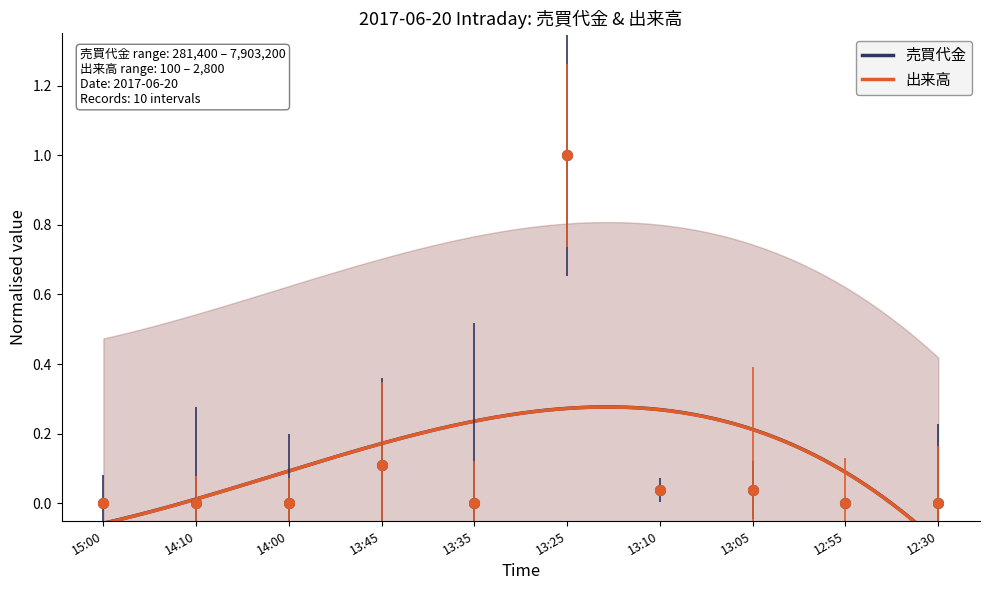

Reading right to left, extract all data points from this chart.

売買代金: 0.0	0.0	0.0	0.0	1.0	0.0	0.1	0.0	0.0	0.0
出来高: 0.0	0.0	0.0	0.0	1.0	0.0	0.1	0.0	0.0	0.0